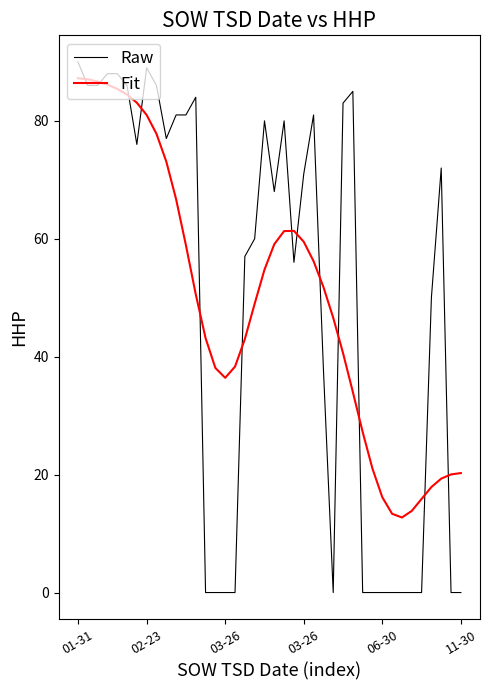

Which series has the widest spread of values?

Raw